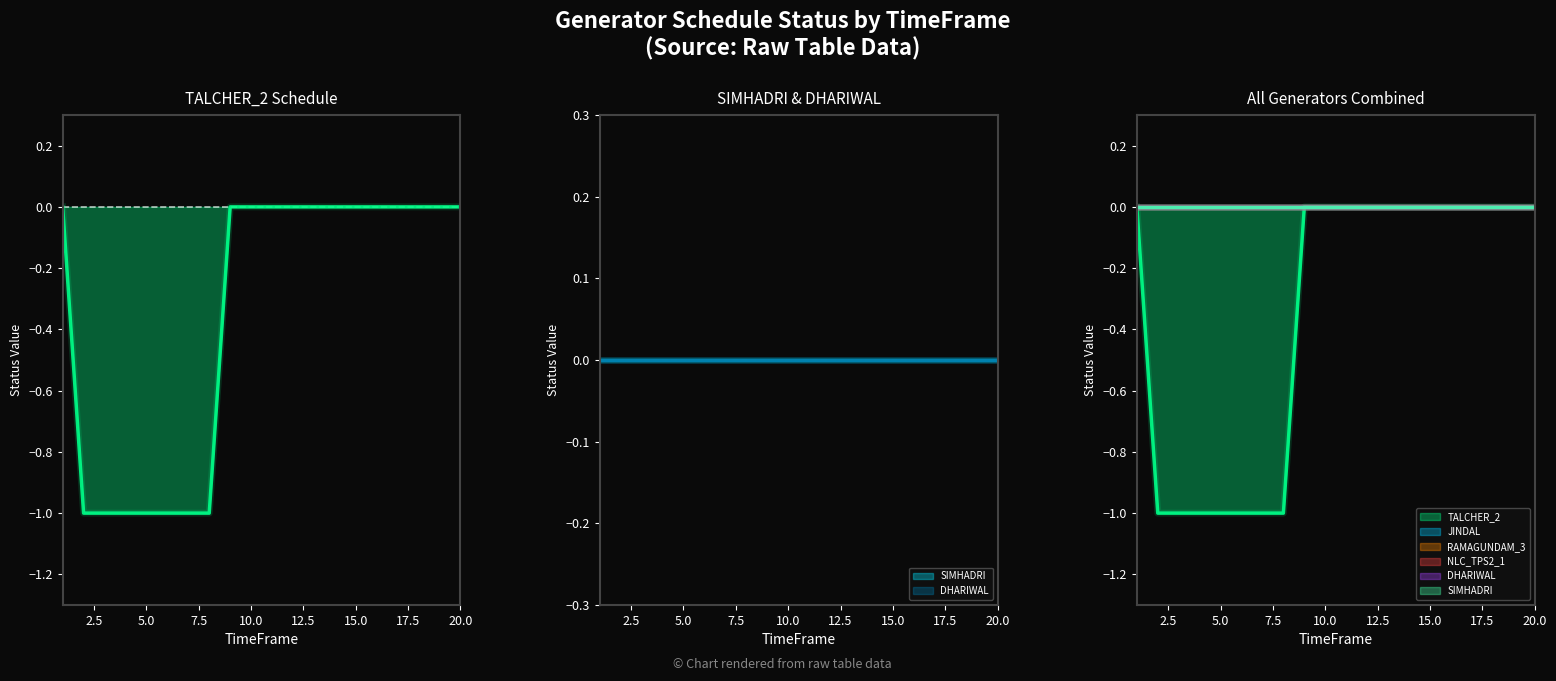

True or false: RAMAGUNDAM_3 and TALCHER_2 cross at least once.

False